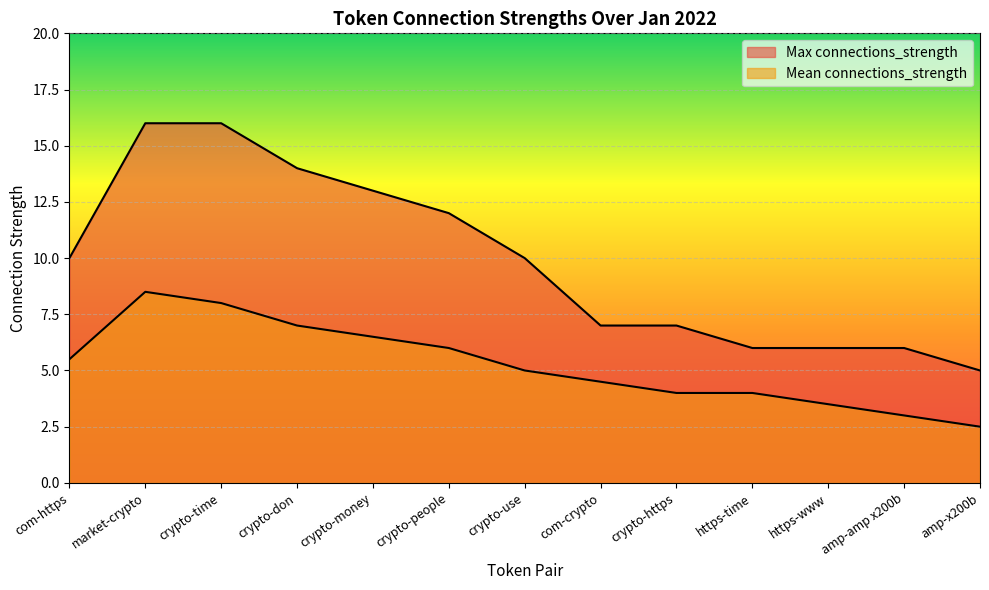

What is the difference between the maximum and minimum values in the Mean connections_strength series?

6.0